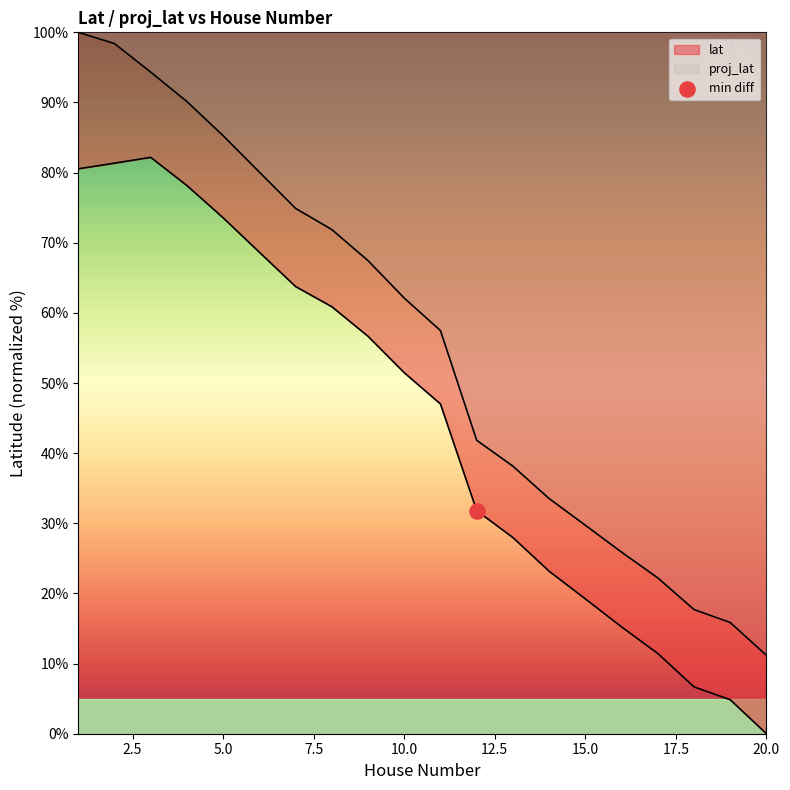

At which category is the sum across all series the highest?

1